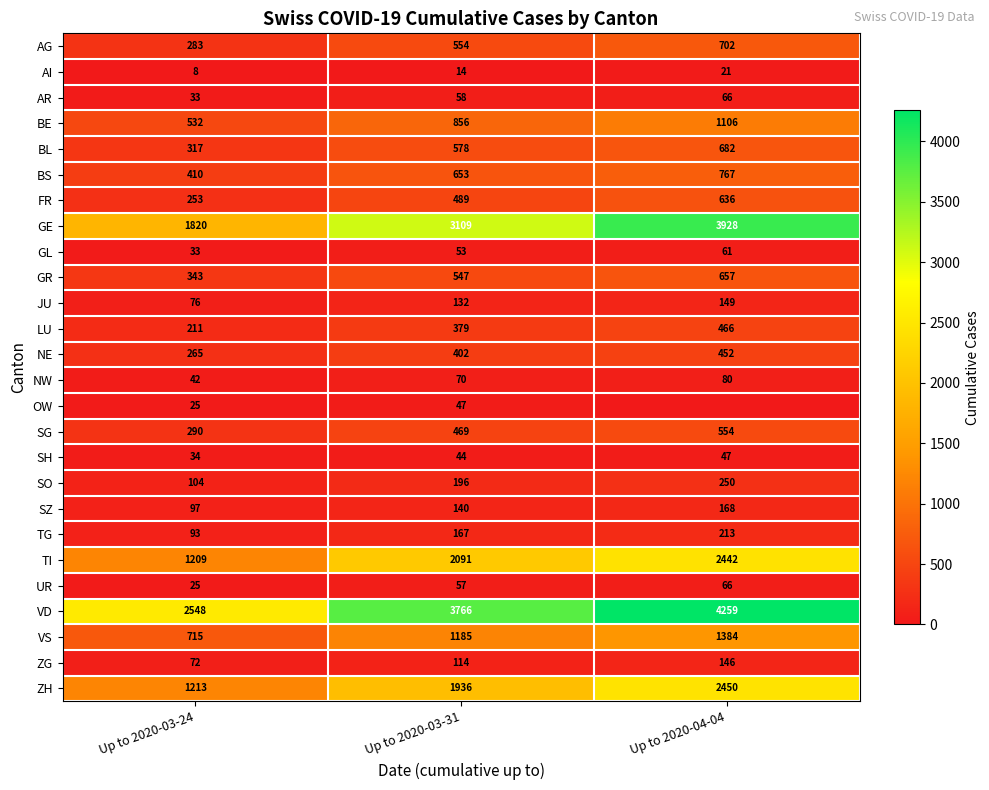

Rank the categories by AI value from lowest to highest.

Up to 2020-03-24, Up to 2020-03-31, Up to 2020-04-04